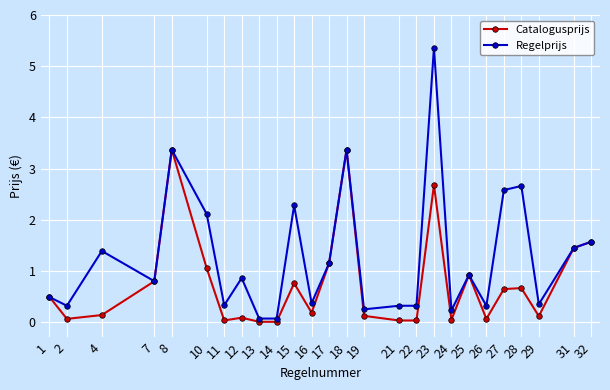

At which label does Regelprijs reach its peak?

23